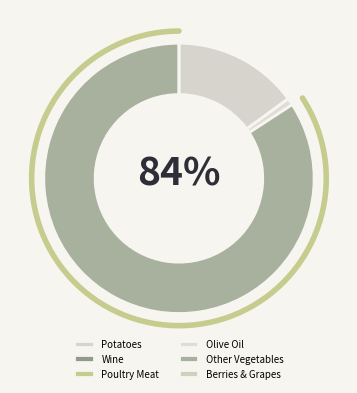

Rank the categories by value from highest to lowest.

Other Vegetables, Potatoes, Olive Oil, Poultry Meat, Berries & Grapes, Wine